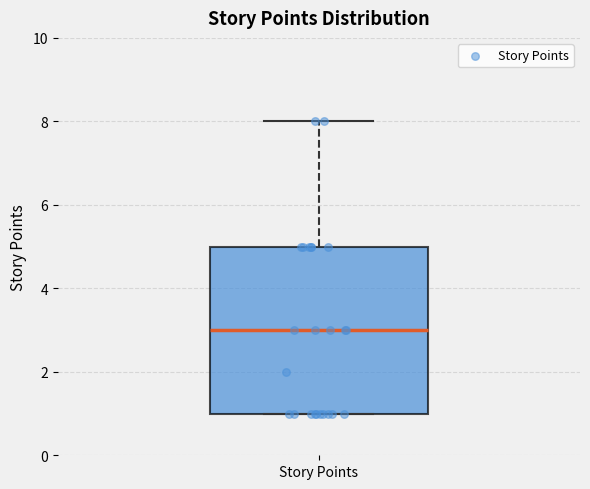

Read this box plot against the y-axis: the position of the median line, the range covered by the box, and the ends of both whiskers. The values are not printed on the chart, so give them approximately, as read against the axis.

median 3, box 1 to 5, whiskers 1 to 8